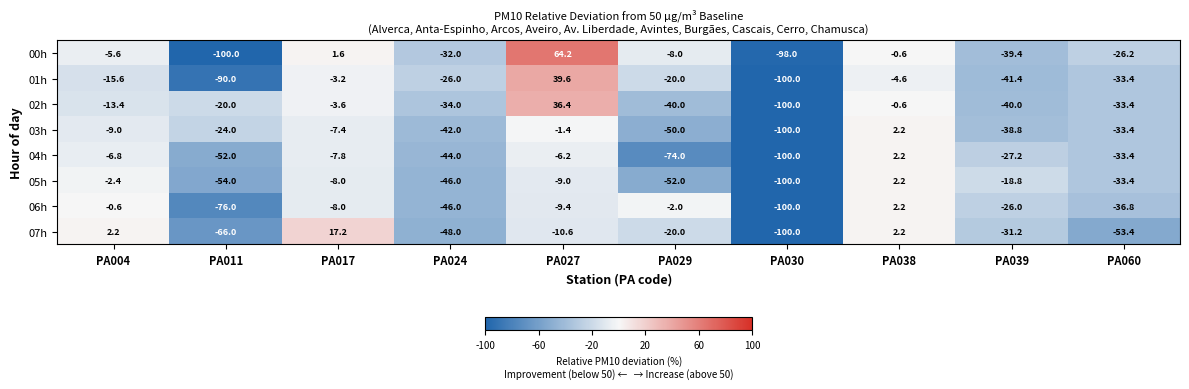

Which category has the highest value in the 00h series?

PA027